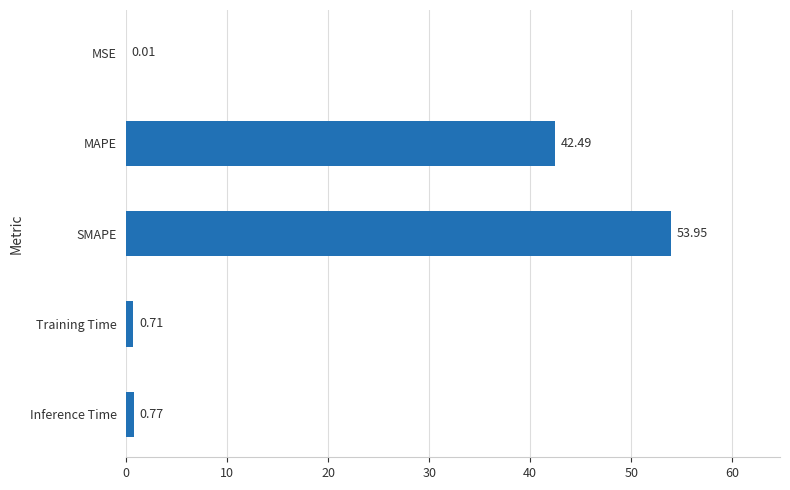

What is the change in value from Inference Time to MSE?

-0.8